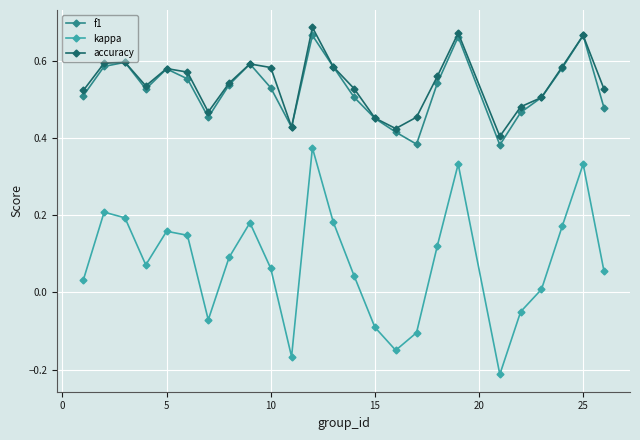

True or false: f1 and kappa intersect in this chart.

False